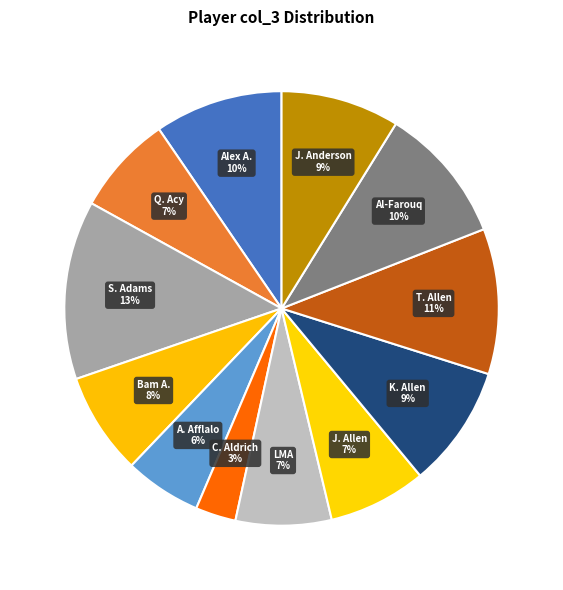

True or false: Q. Acy accounts for 7% of the total.

True